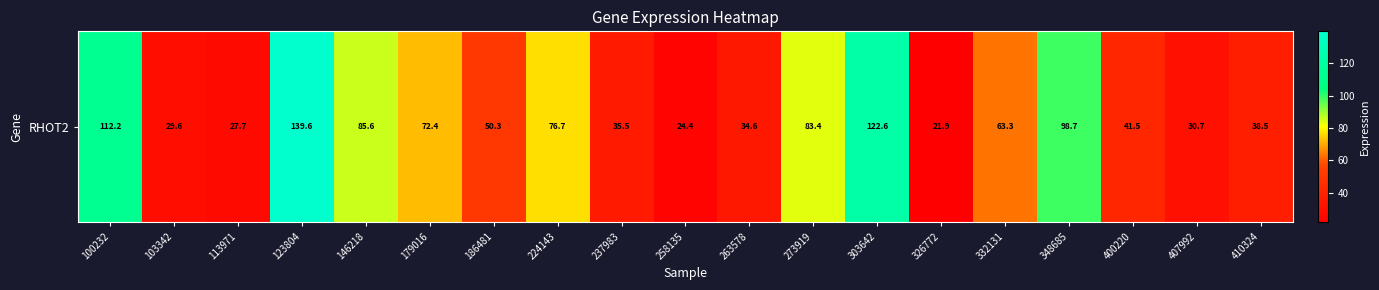

Reading left to right, transcribe all the data shown in this chart.

100232=112.2	103342=29.6	113971=27.7	123804=139.6	146218=85.6	179016=72.4	186481=50.3	224143=76.7	237983=35.5	258135=24.4	263578=34.6	273919=83.4	303642=122.6	326772=21.9	332131=63.3	348685=98.7	400220=41.5	407992=30.7	410324=38.5